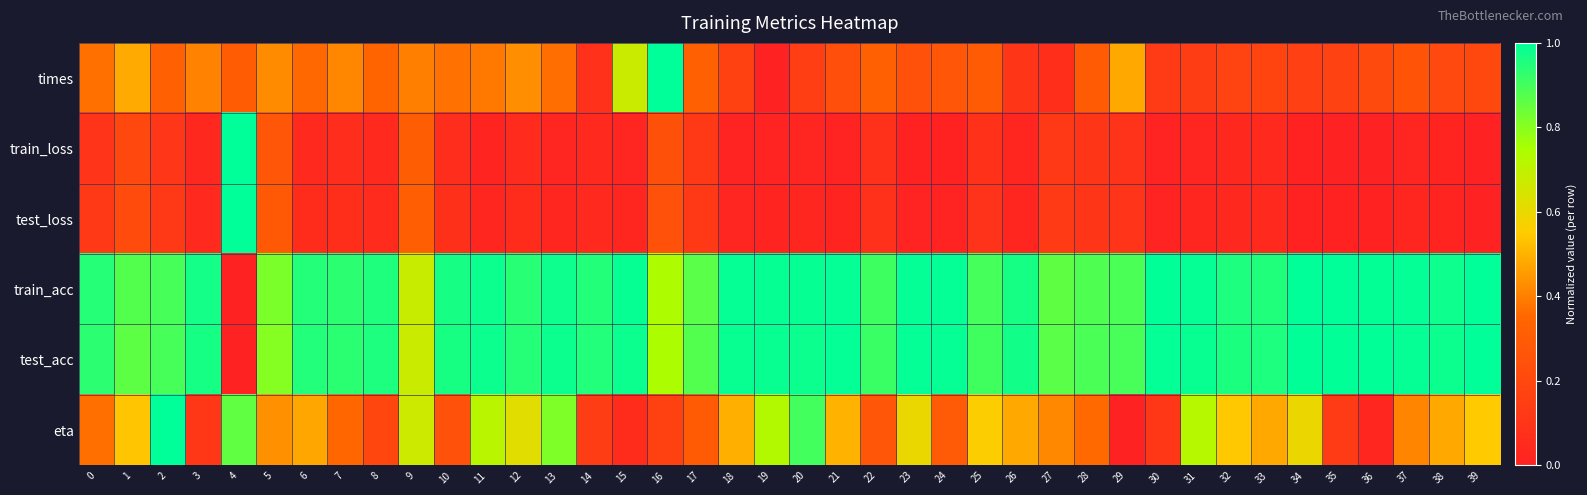

Which has a higher value, 4 or 8?

8